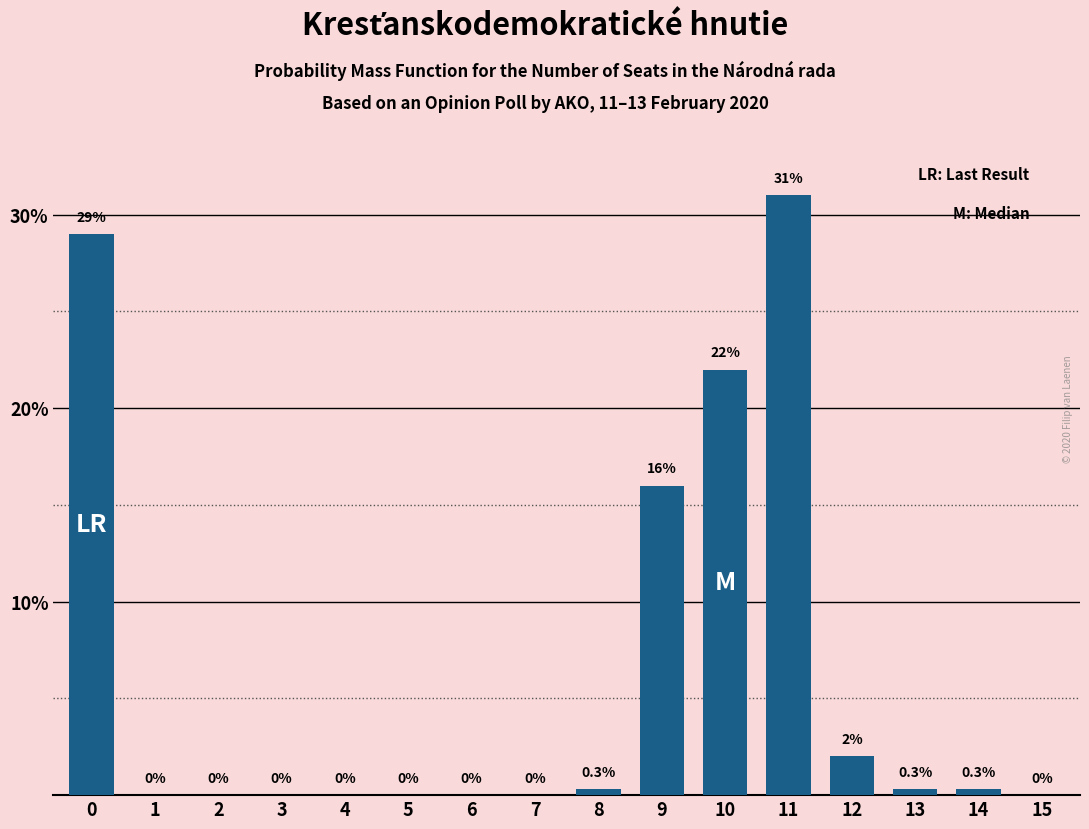

Reading right to left, list all the values displayed in this chart.

15=0.0	14=0.3	13=0.3	12=2.0	11=31.0	10=22.0	9=16.0	8=0.3	7=0.0	6=0.0	5=0.0	4=0.0	3=0.0	2=0.0	1=0.0	0=29.0